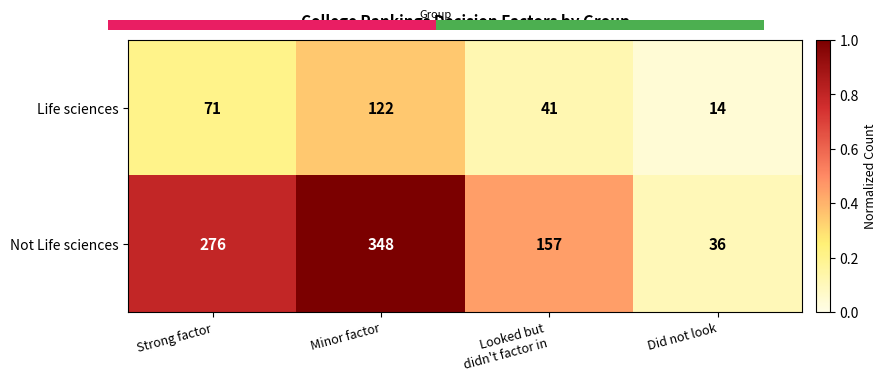

List the labels in order of Not Life sciences value, largest first.

Minor factor, Strong factor, Looked but
didn't factor in, Did not look